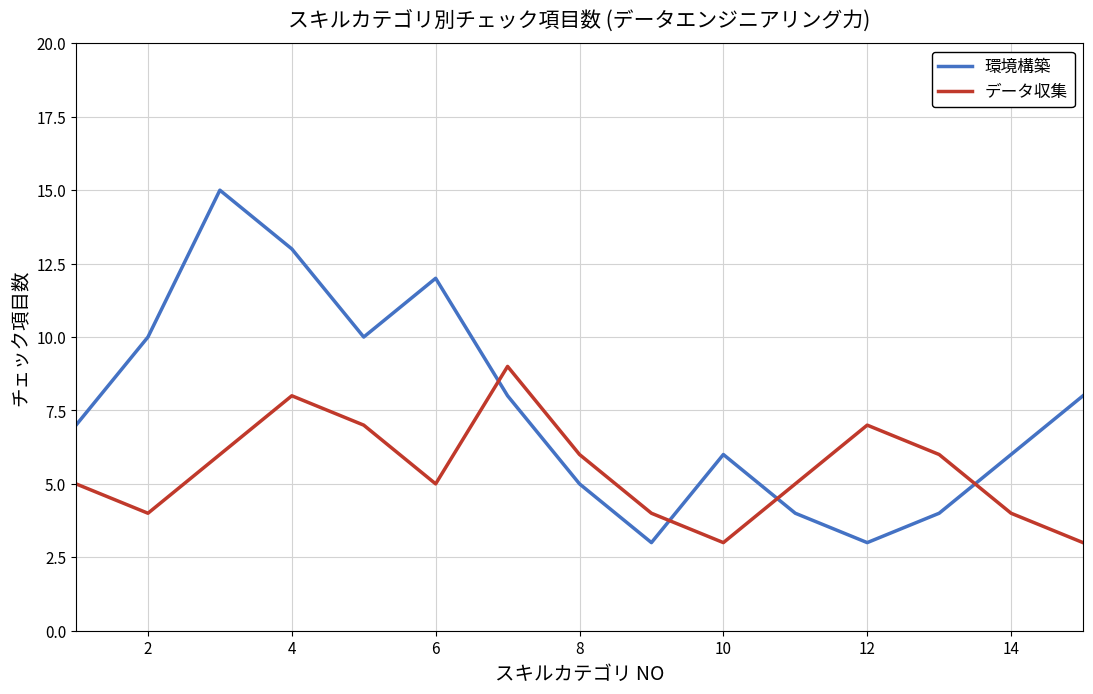

List the series in order of their peak value, highest first.

環境構築, データ収集